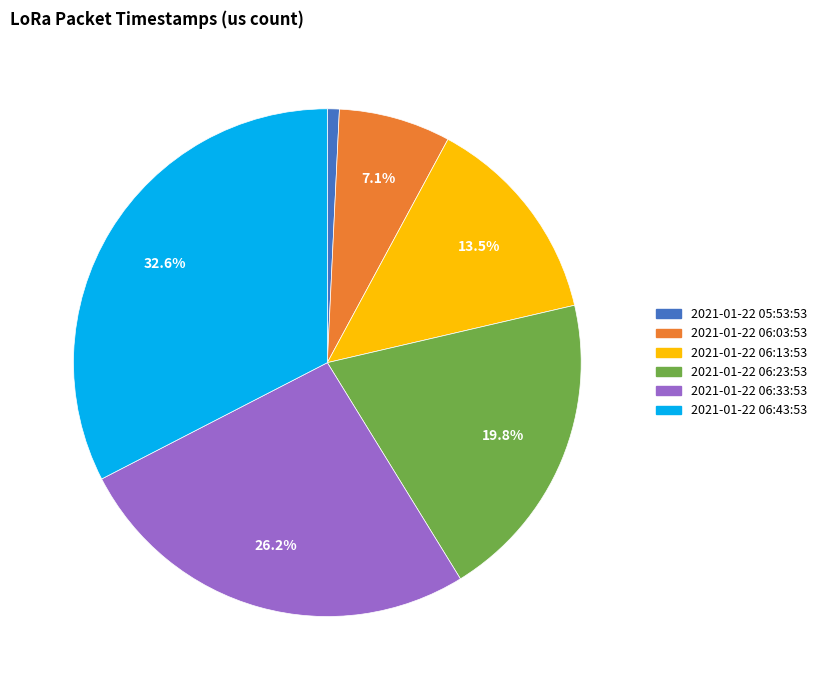

To the nearest percent, what is the combined percentage of 2021-01-22 05:53:53 and 2021-01-22 06:13:53?

14%